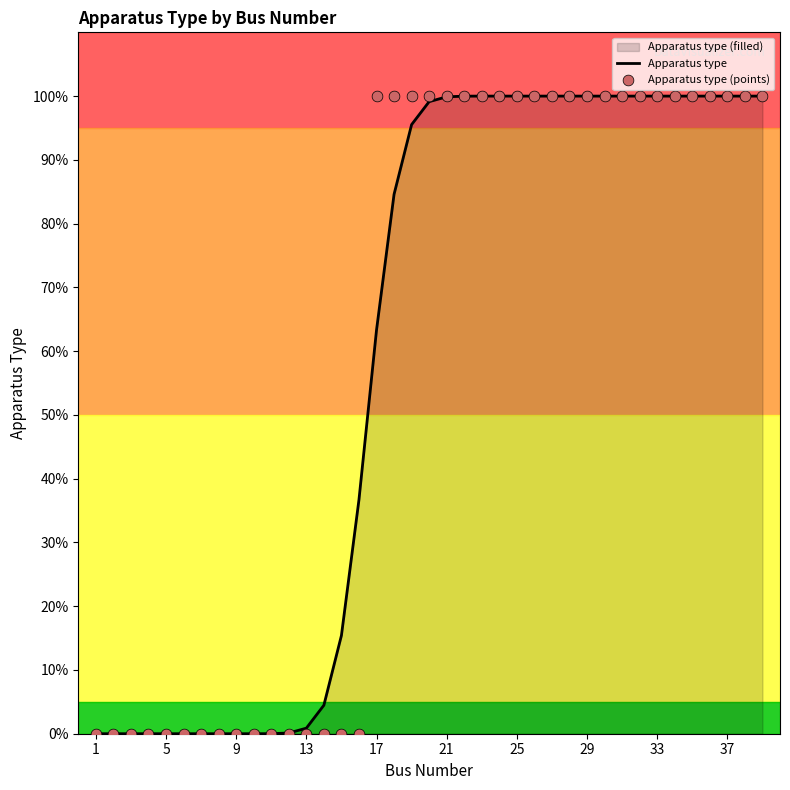

Which series has the largest total across all categories?

Apparatus type